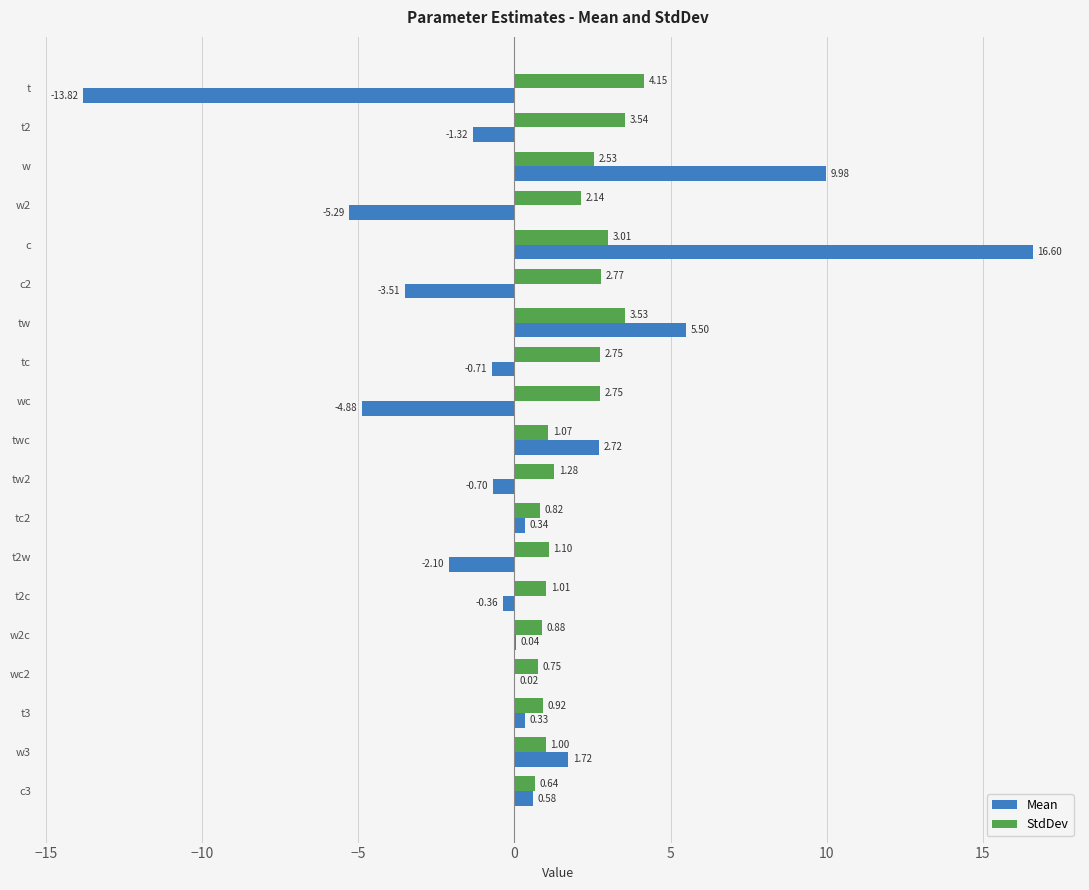

At which category is the sum across all series the highest?

c